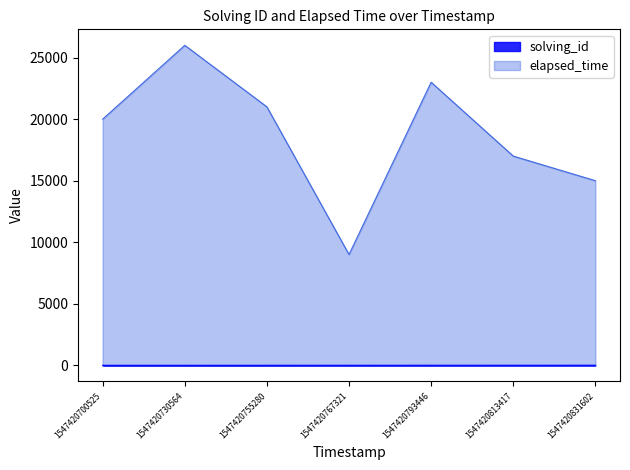

What is the sum of the solving_id values at 1547420793446 and 1547420813417?

11